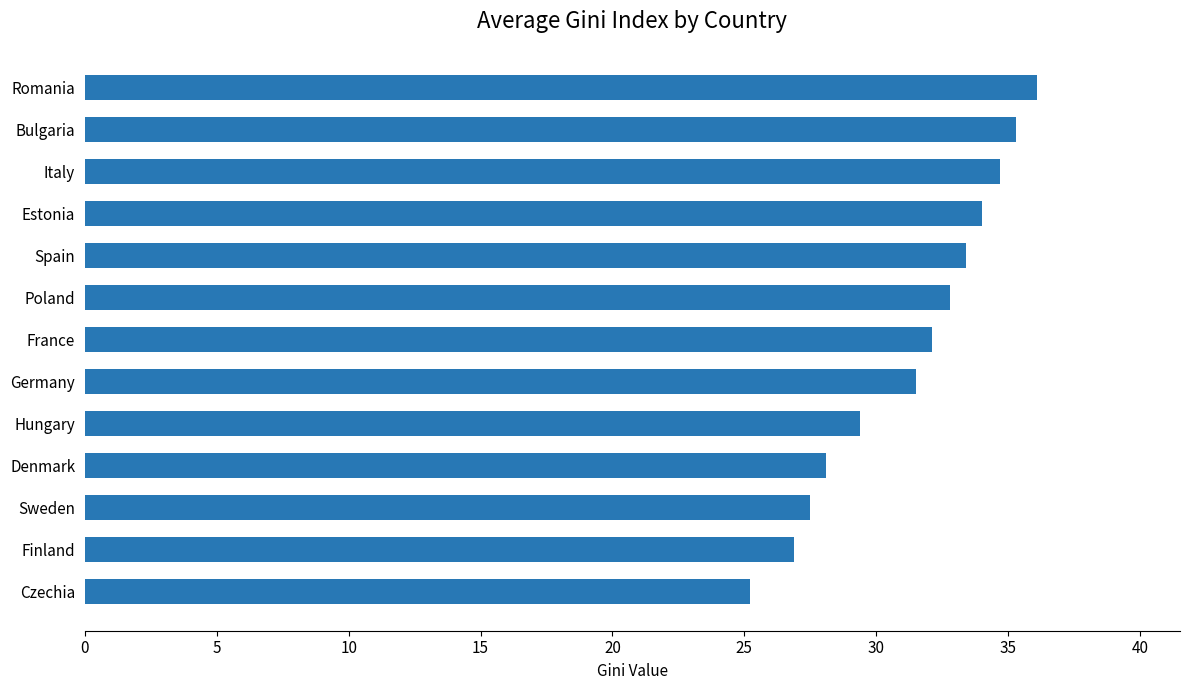

Reading bottom to top, extract all data points from this chart.

Czechia=25.2	Finland=26.9	Sweden=27.5	Denmark=28.1	Hungary=29.4	Germany=31.5	France=32.1	Poland=32.8	Spain=33.4	Estonia=34.0	Italy=34.7	Bulgaria=35.3	Romania=36.1